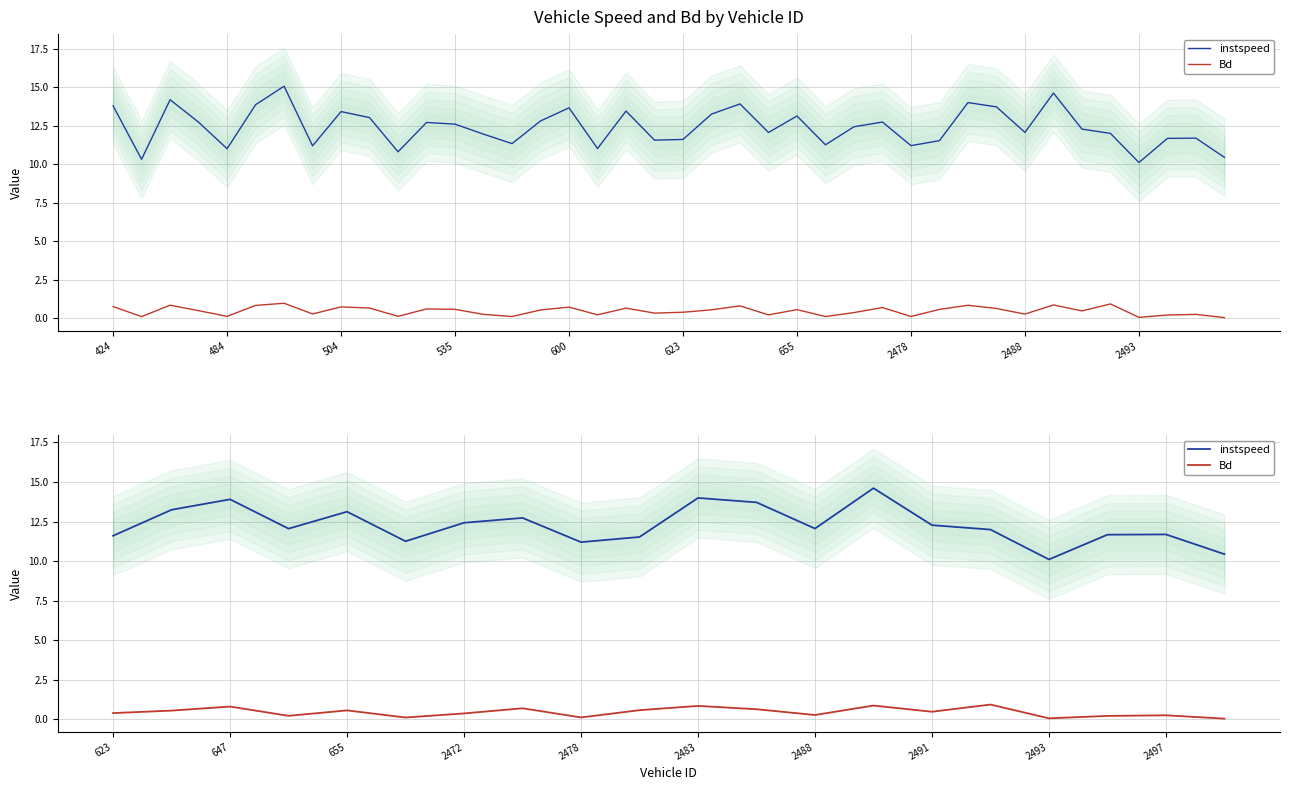

In Bd, how many points are lower than both neighbors (excluding endpoints)?

6